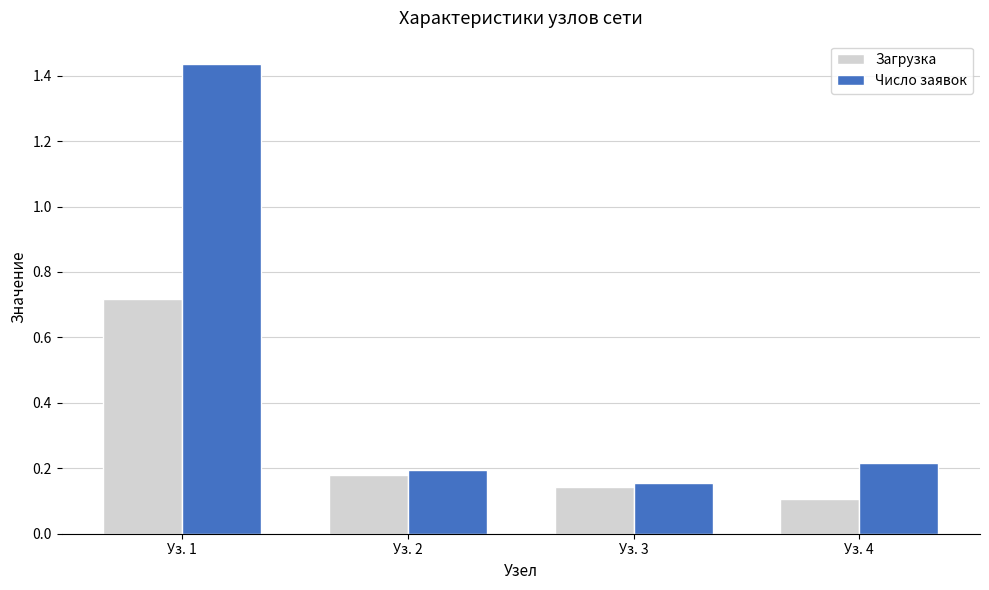

What is the average value of the Загрузка series?

0.3